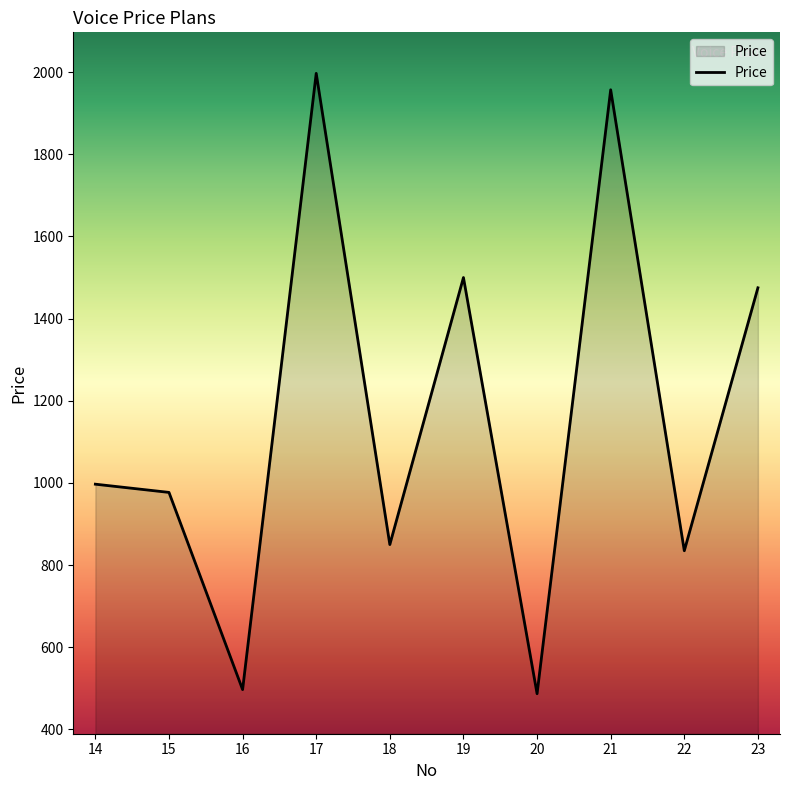

The value at 14 is 607. True or false?

False